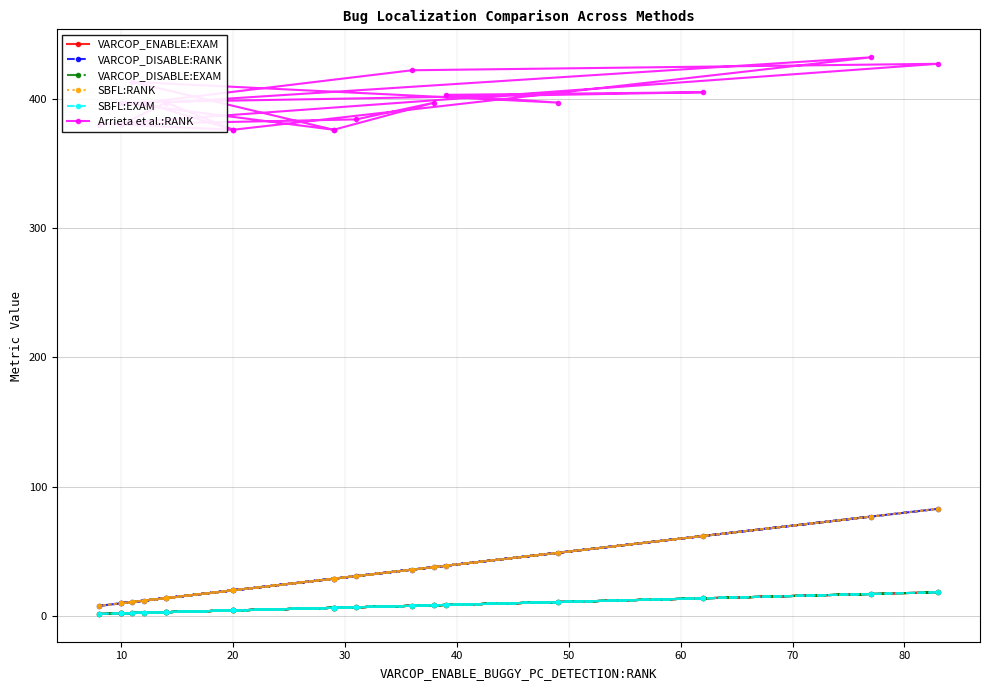

Where is the first local maximum for VARCOP_DISABLE:RANK?

20